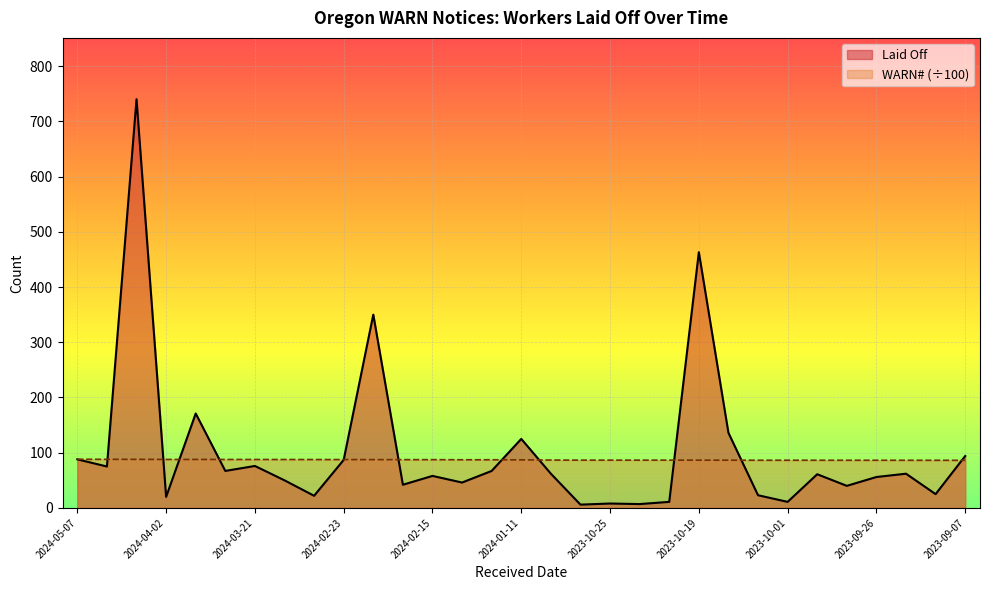

True or false: WARN# has more than 0 interior local peaks.

False